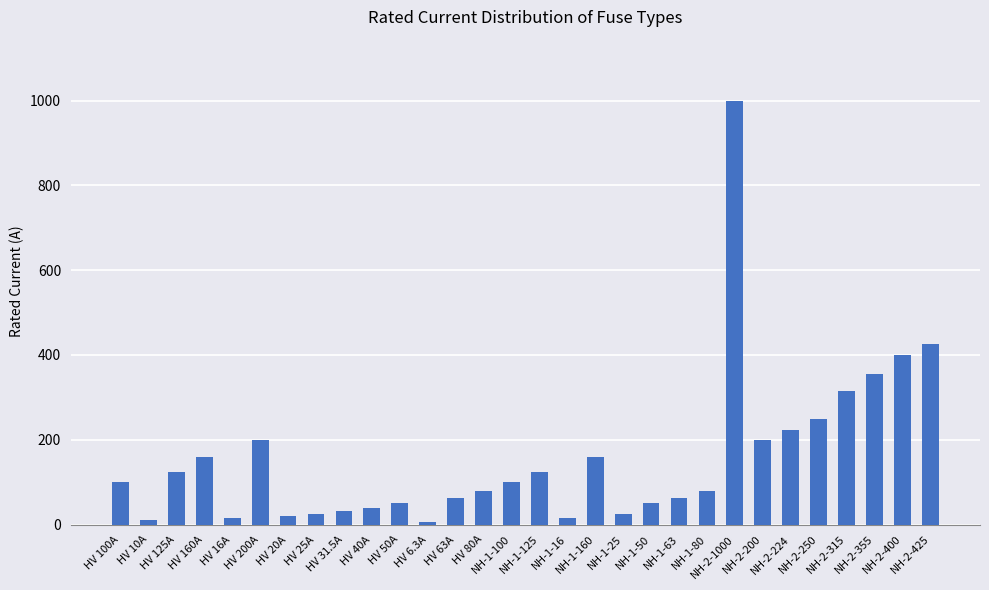

What is the average value?

157.2